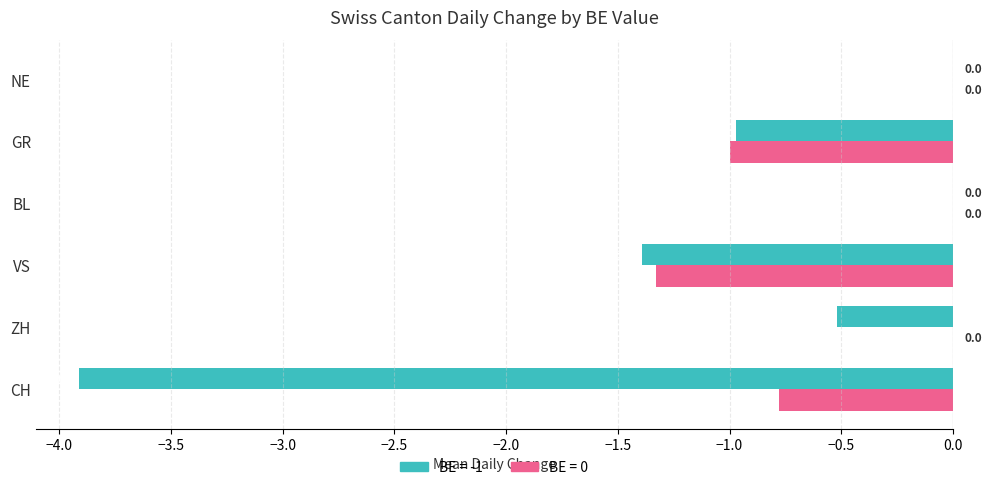

Which series changed the most between ZH and NE?

BE = -1